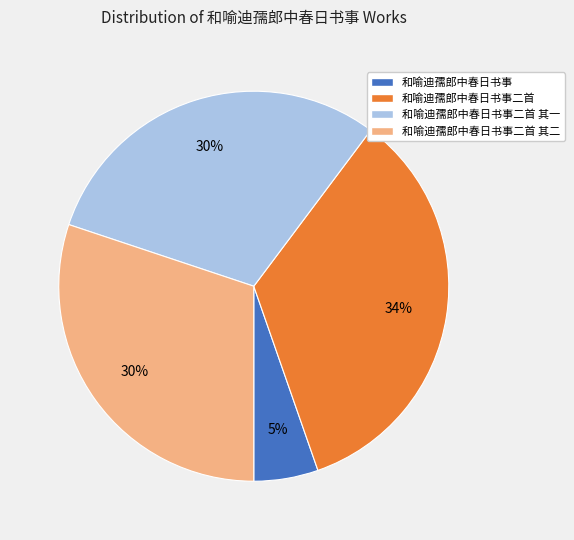

Count the number of slices in the pie.

4